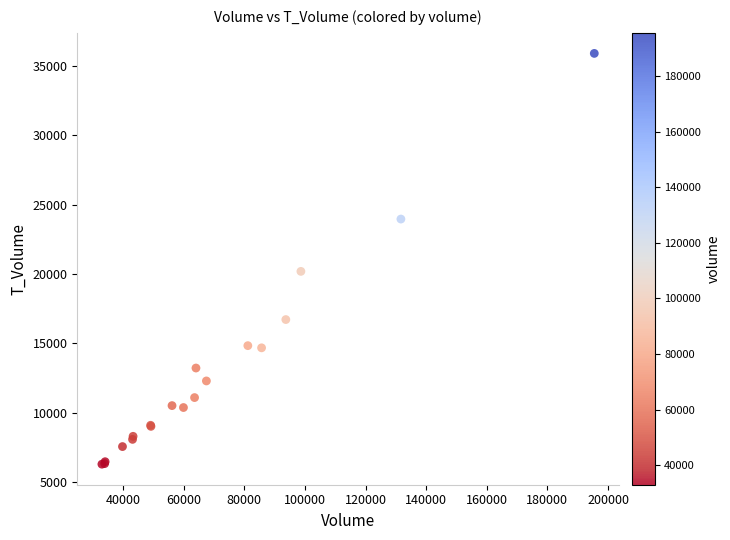

What Y value in the scatter plot is closest to 21096?

20188